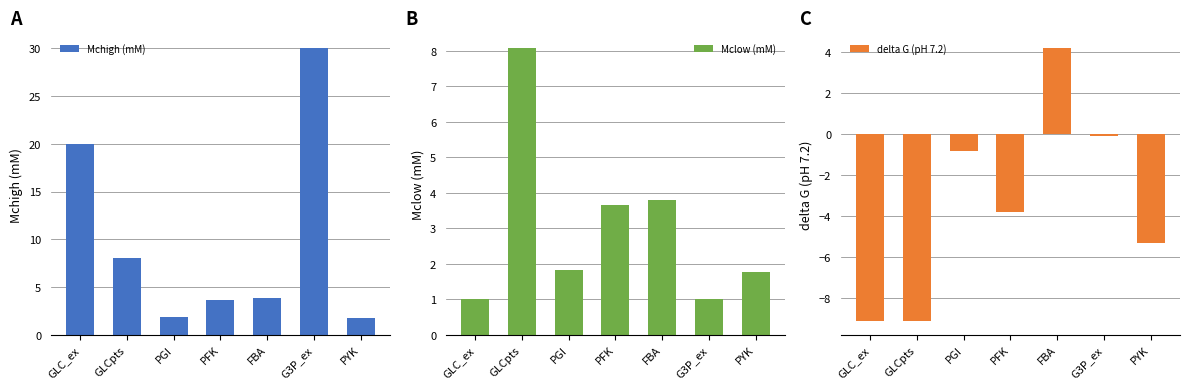

How many bars are there in each group?

3